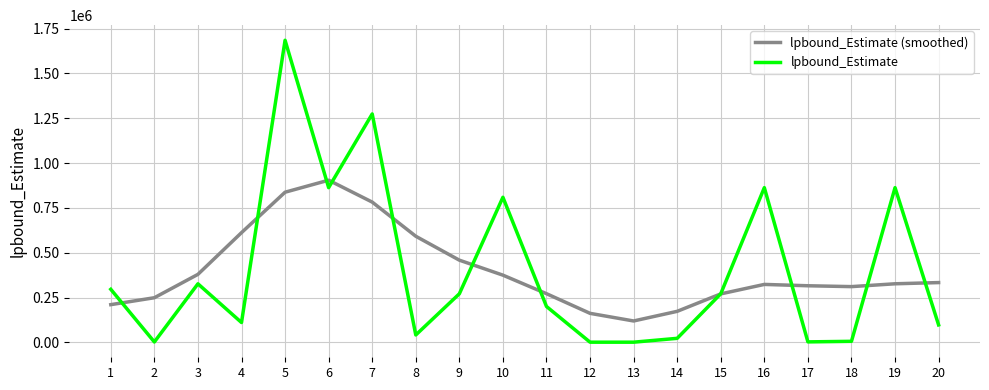

What is the lowest value of the lpbound_Estimate (smoothed) series?

119501.3